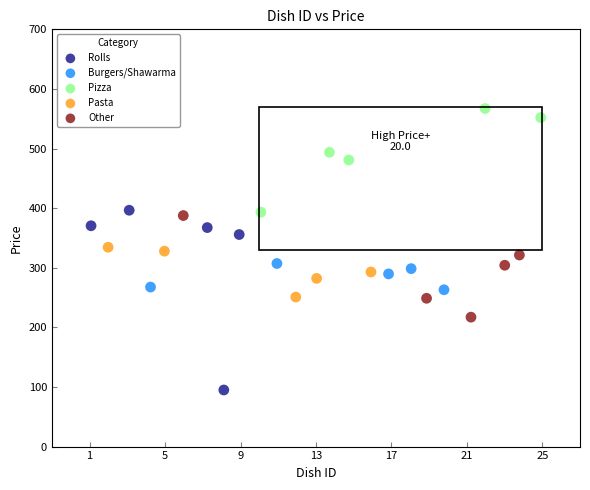

Which series contains the highest Y value?

Pizza